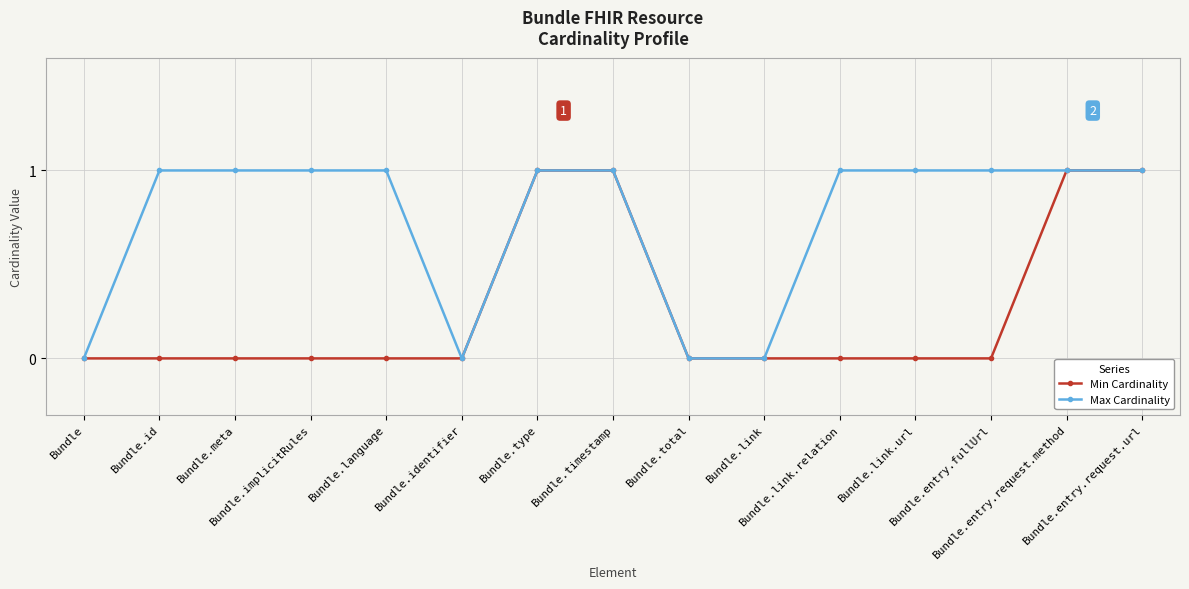

Rank the series by their average value, from highest to lowest.

Max Cardinality, Min Cardinality